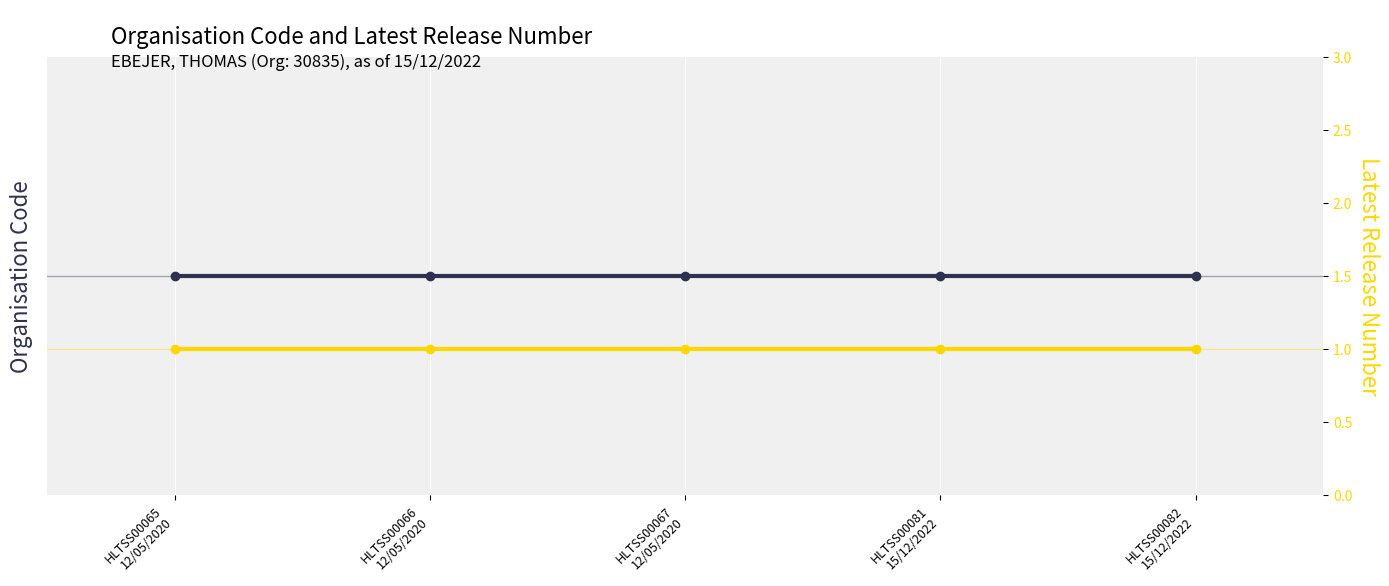

Is the value of Latest Release Number at HLTSS00081
15/12/2022 greater than the value of Organisation Code at HLTSS00066
12/05/2020?

No